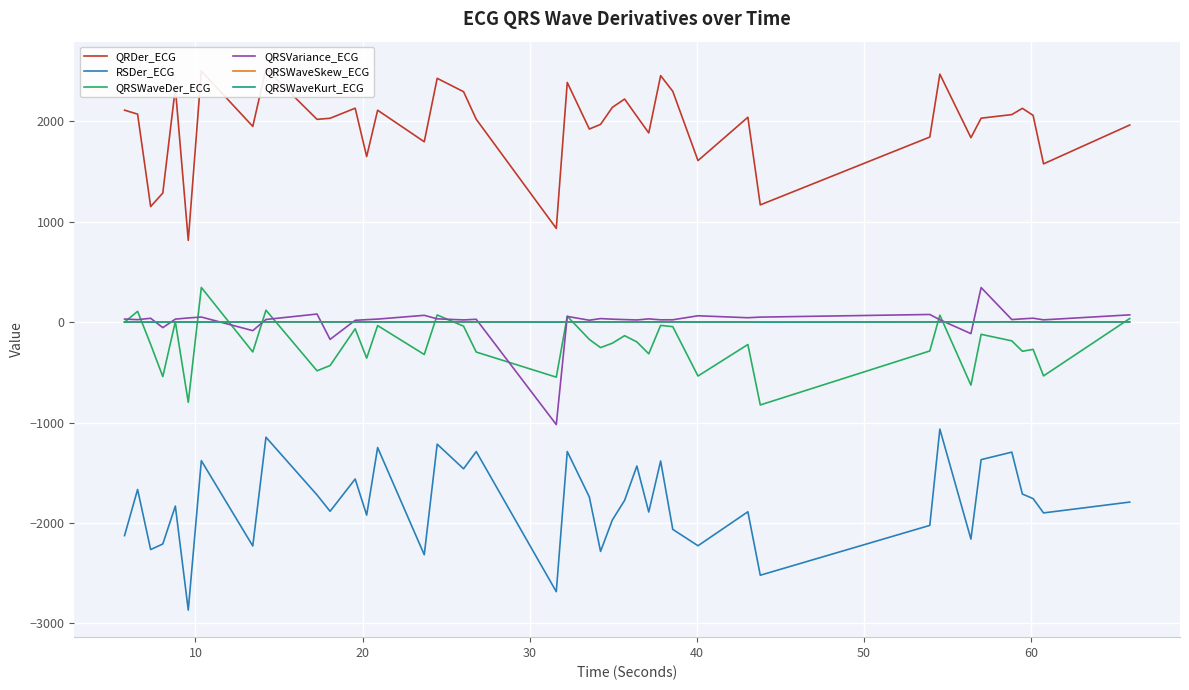

True or false: RSDer_ECG and QRSWaveDer_ECG cross at least once.

False